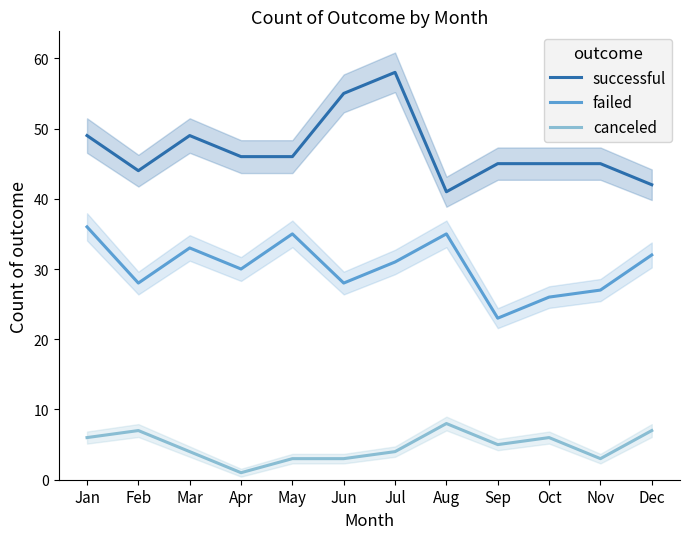

Reading left to right, list all the values displayed in this chart.

successful: 49	44	49	46	46	55	58	41	45	45	45	42
failed: 36	28	33	30	35	28	31	35	23	26	27	32
canceled: 6	7	4	1	3	3	4	8	5	6	3	7